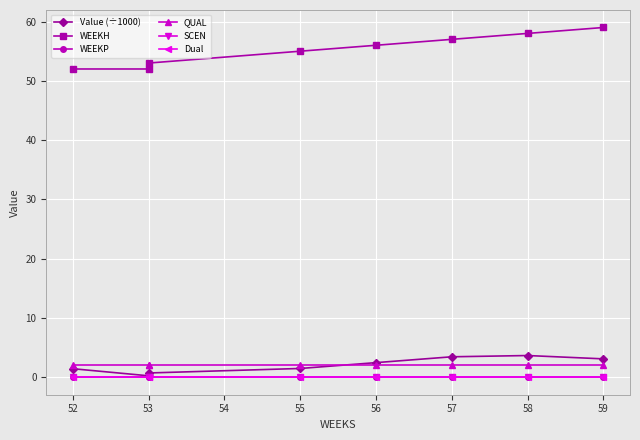

What is the greatest value displayed?

59.0